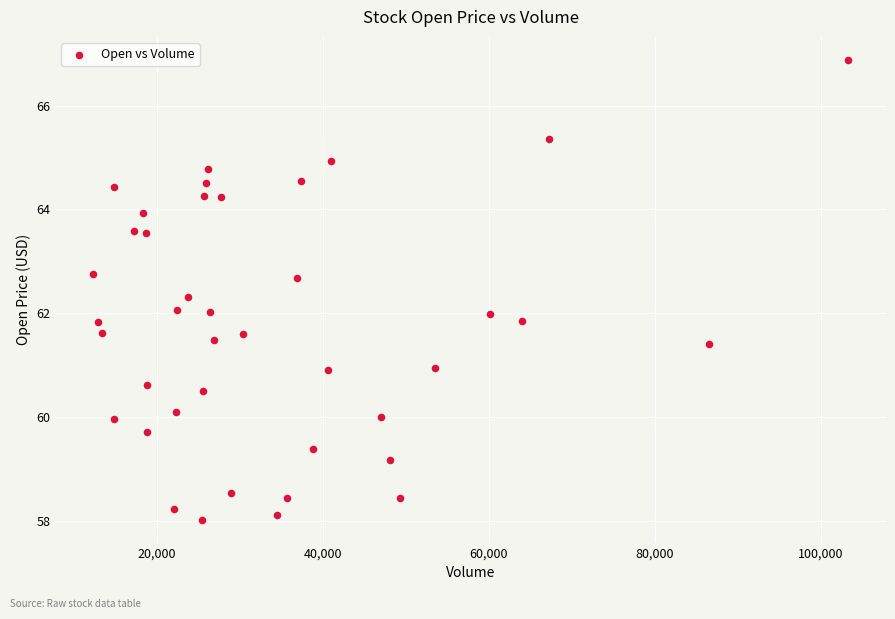

What is the range of Y values (max minus min)?

8.9